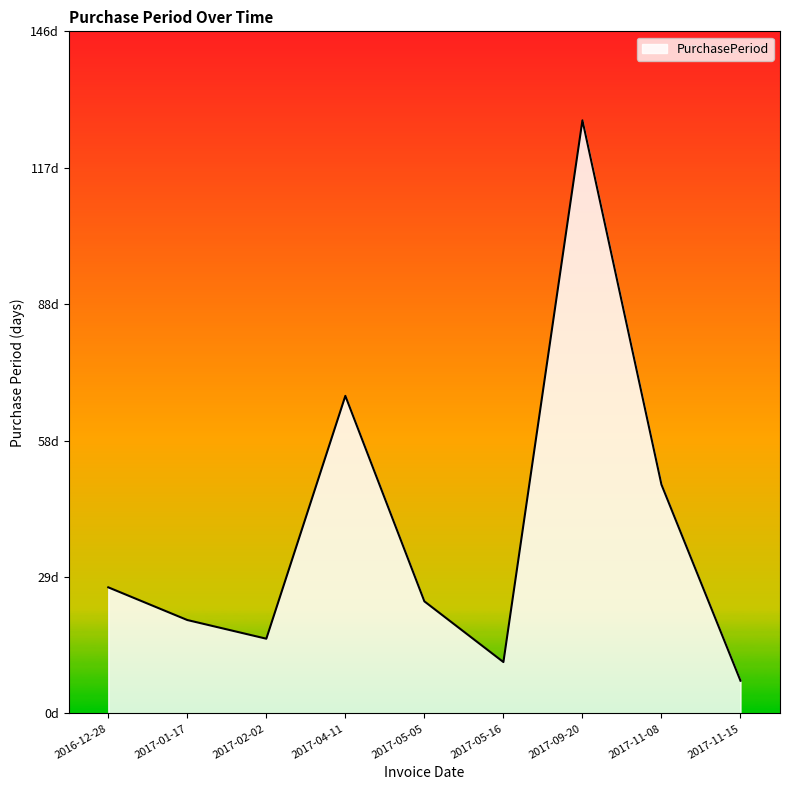

What is the maximum value shown in the chart?

127